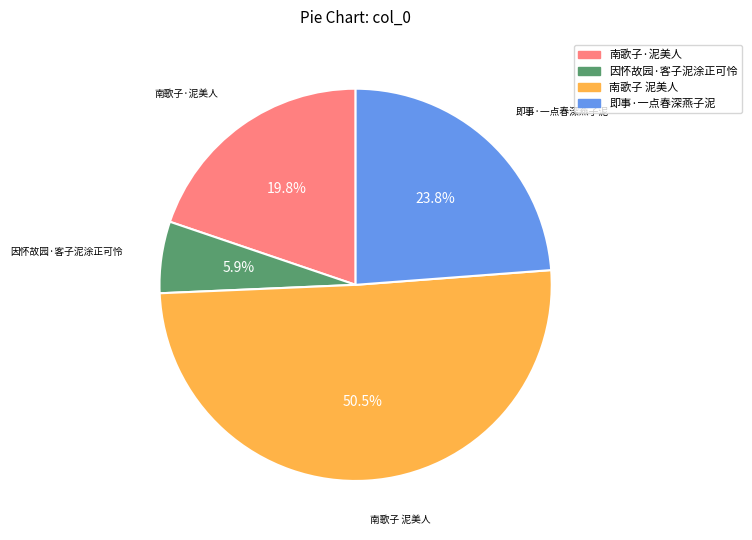

Is the sum of 因怀故园·客子泥涂正可怜 and 即事·一点春深燕子泥 greater than half?

No